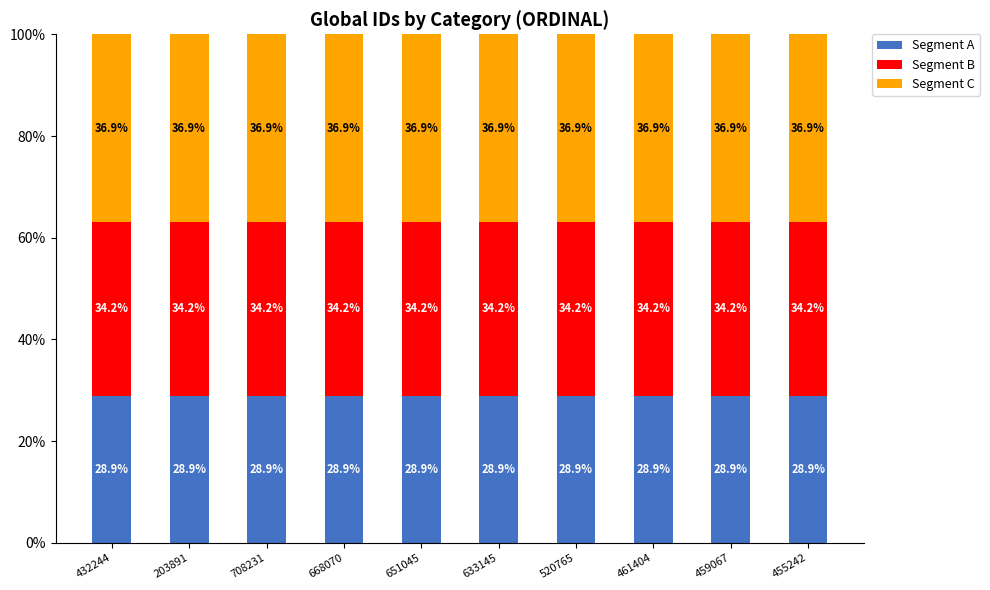

Reading left to right, list the values for the Segment A series.

28.9	28.9	28.9	28.9	28.9	28.9	28.9	28.9	28.9	28.9